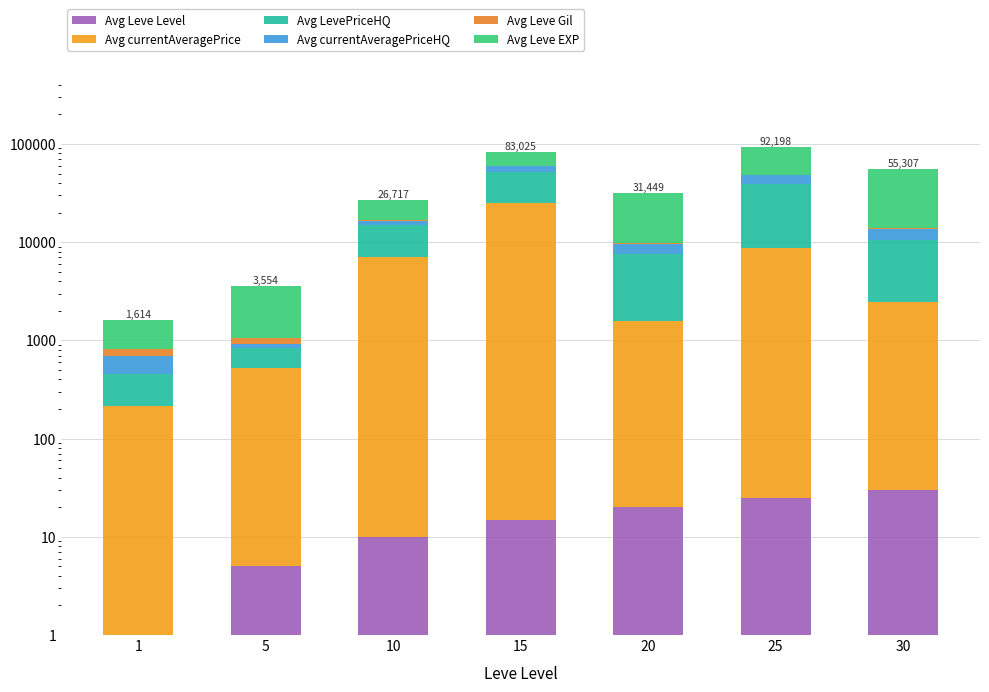

Reading left to right, transcribe all the data shown in this chart.

Avg Leve Level: 1=1	5=5	10=10	15=15	20=20	25=25	30=30
Avg currentAveragePrice: 1=214	5=521	10=7000	15=24752	20=1540	25=8625	30=2435
Avg LevePriceHQ: 1=243	5=301	10=8001	15=27000	20=5959	25=30000	30=8003
Avg currentAveragePriceHQ: 1=243	5=98	10=1525	15=8000	20=1986	25=9233	30=2989
Avg Leve Gil: 1=113	5=139	10=191	15=468	20=344	25=715	30=440
Avg Leve EXP: 1=800	5=2490	10=9990	15=22790	20=21600	25=43600	30=41410